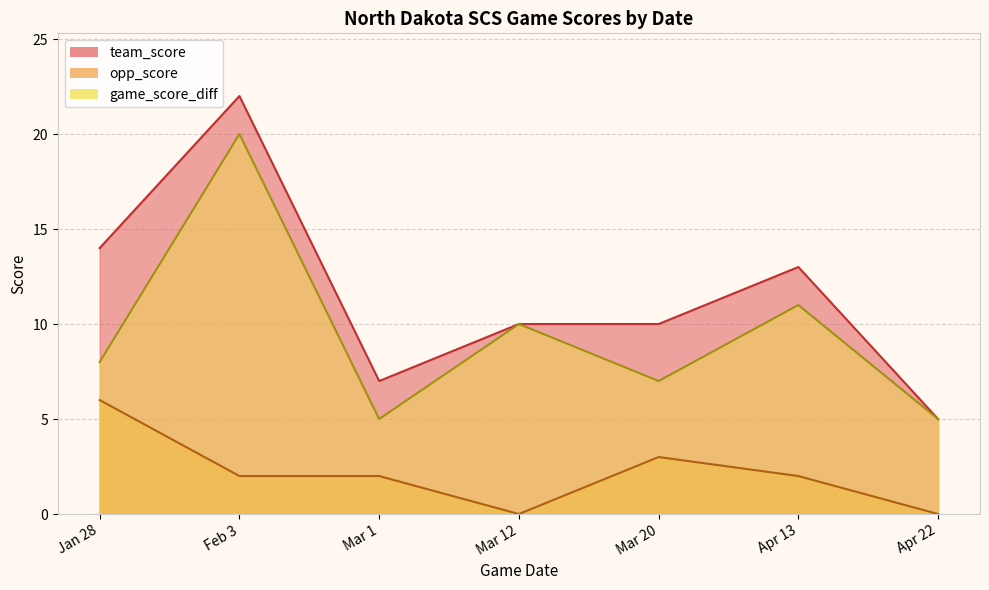

Which category has the highest value across all series?

Feb 3